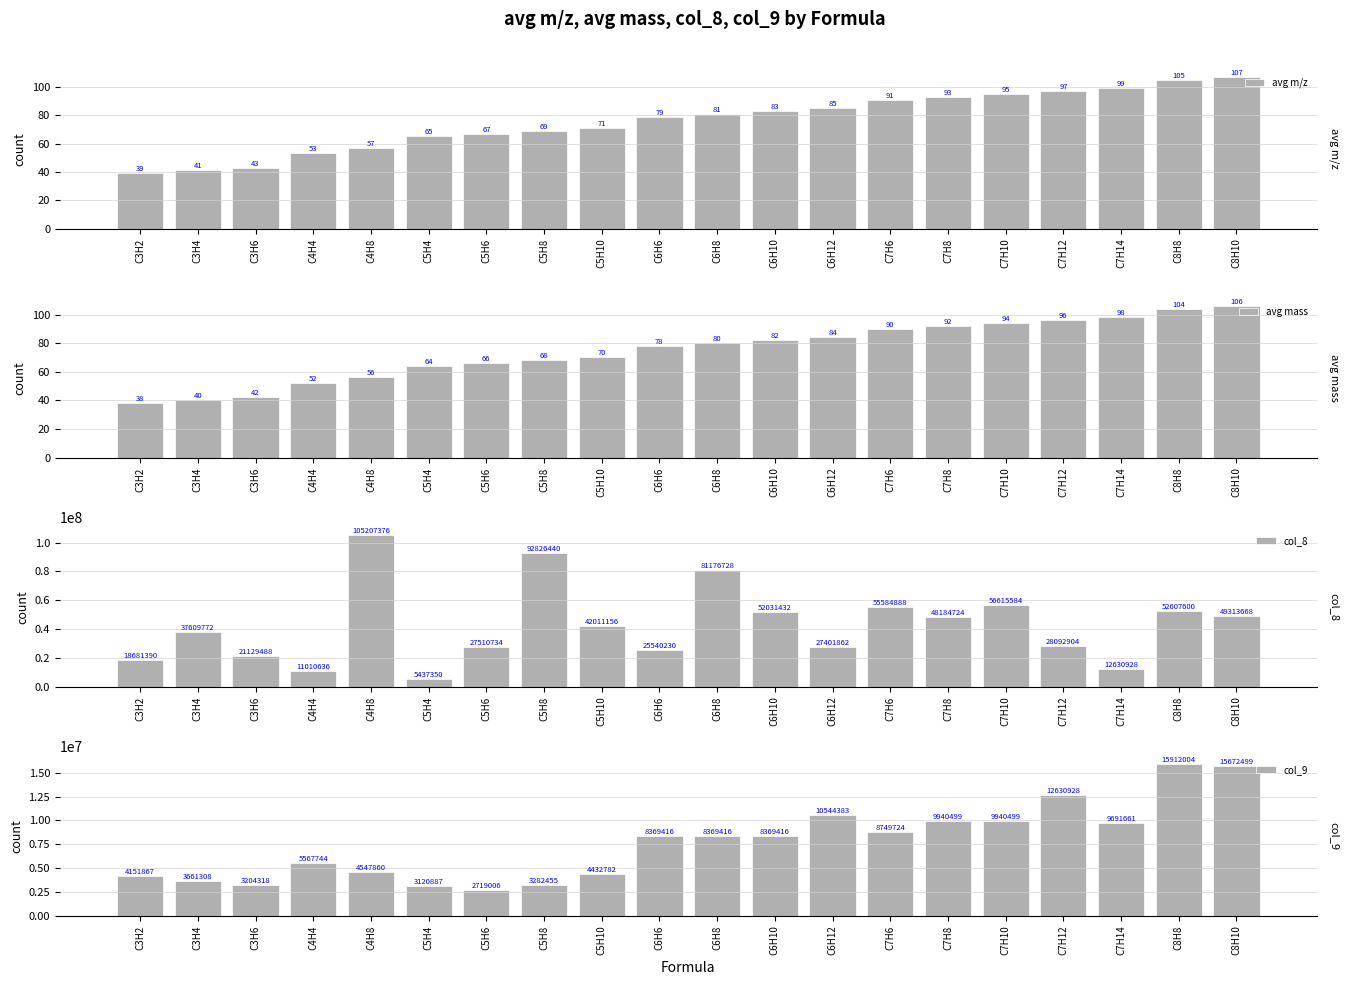

The col_9 series shows 12774070.7 at C6H8. True or false?

False